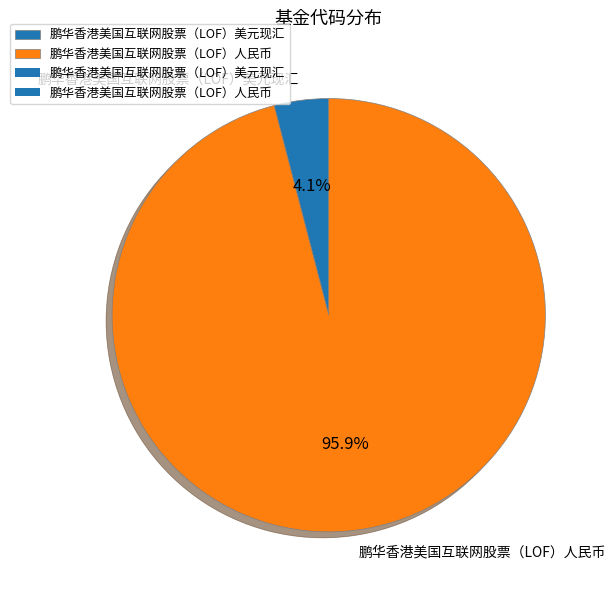

Which category has the biggest portion of the pie?

鹏华香港美国互联网股票（LOF）人民币